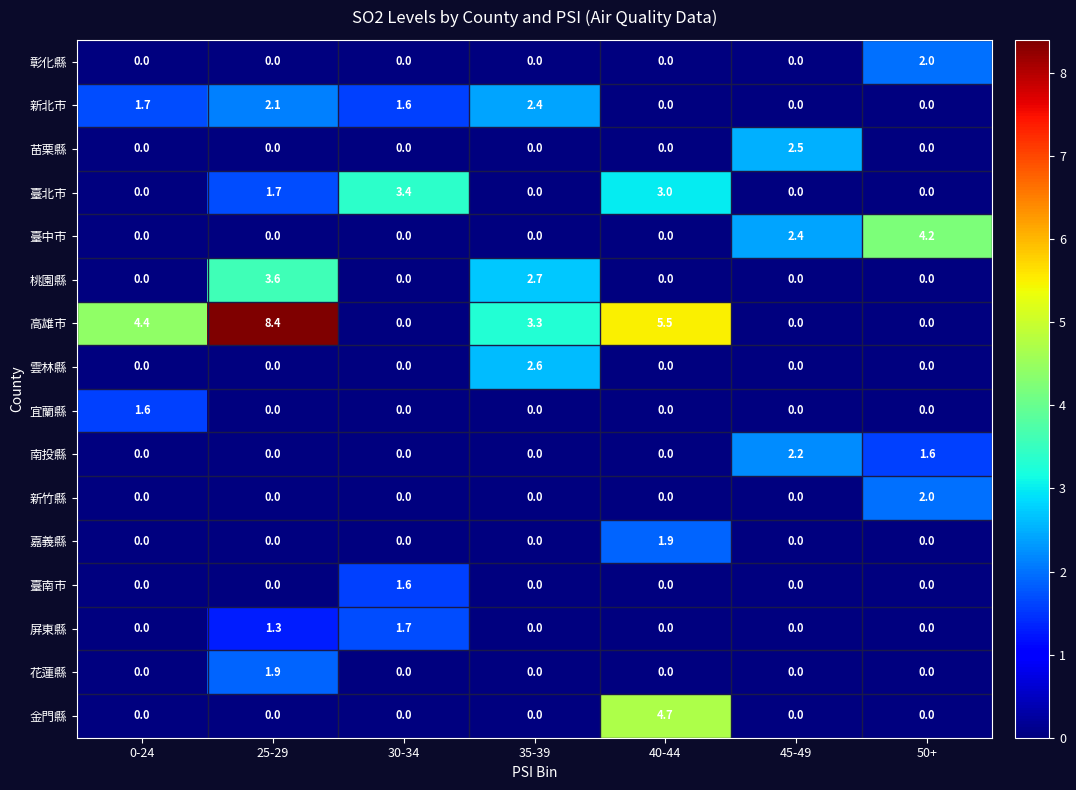

Which series has the largest total across all categories?

高雄市